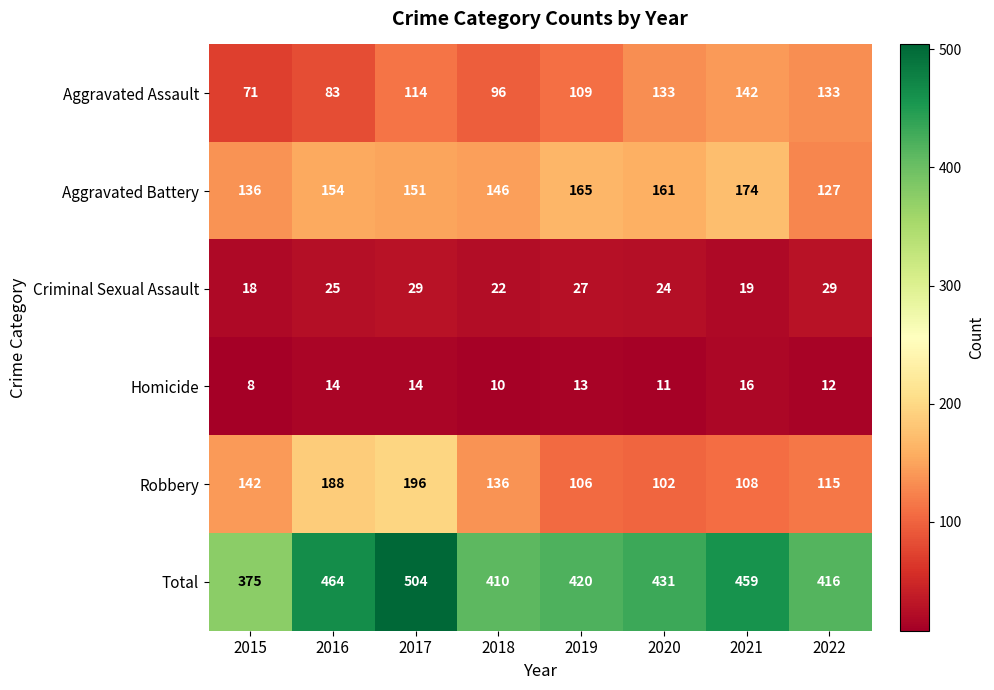

Which series has the largest total across all categories?

Total